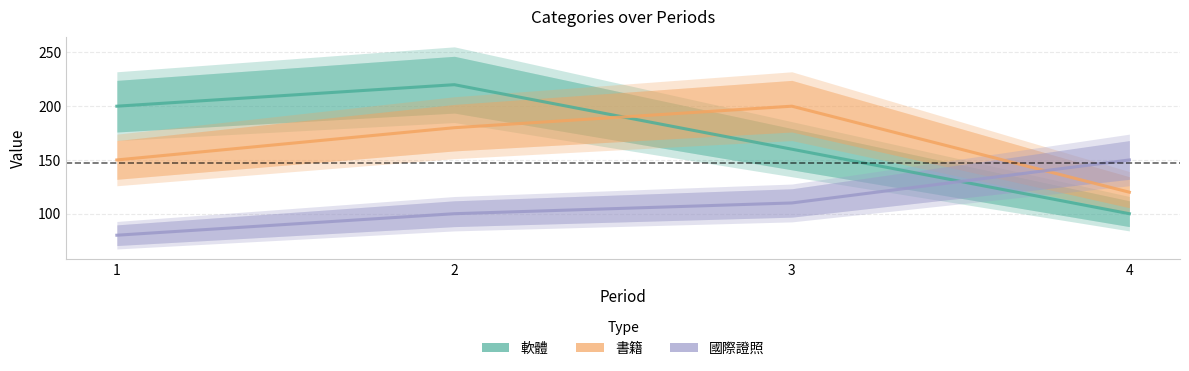

True or false: 國際證照 and 書籍 cross at least once.

True